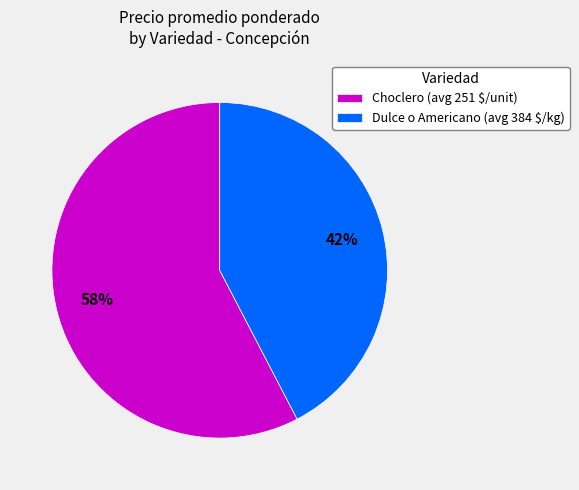

True or false: Choclero (avg 251 $/unit) accounts for 46% of the total.

False